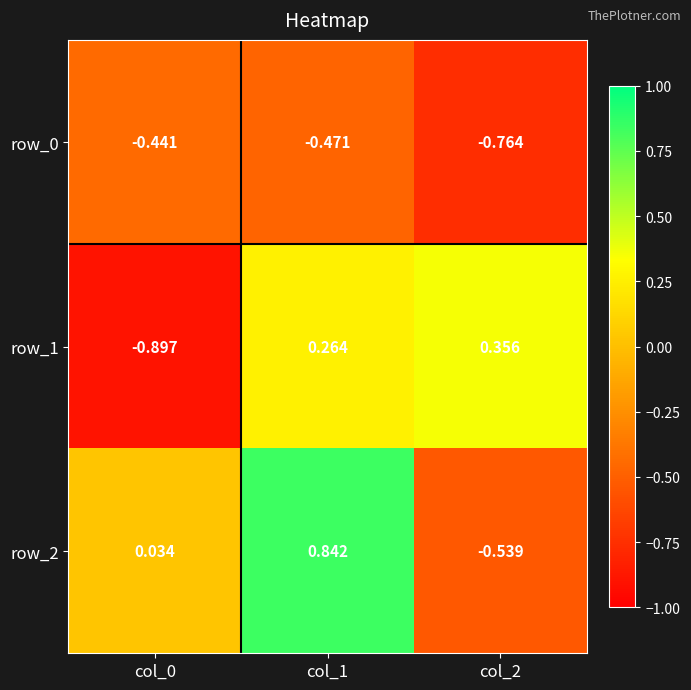

Which series changed the most between col_1 and col_2?

row_2